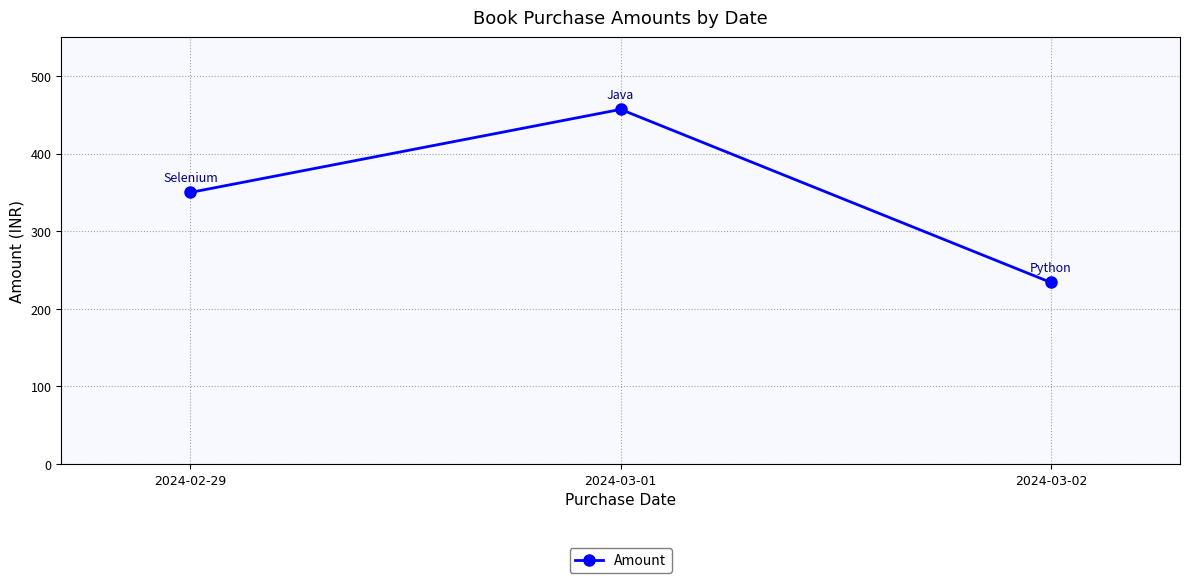

Which label corresponds to the smallest value in the chart?

2024-03-02